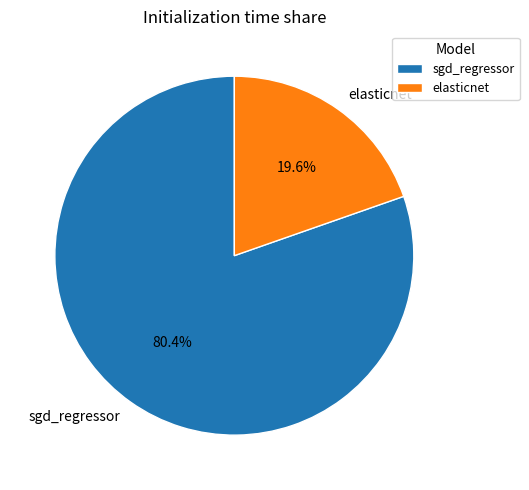

What percentage is the elasticnet slice, to the nearest percent?

20%